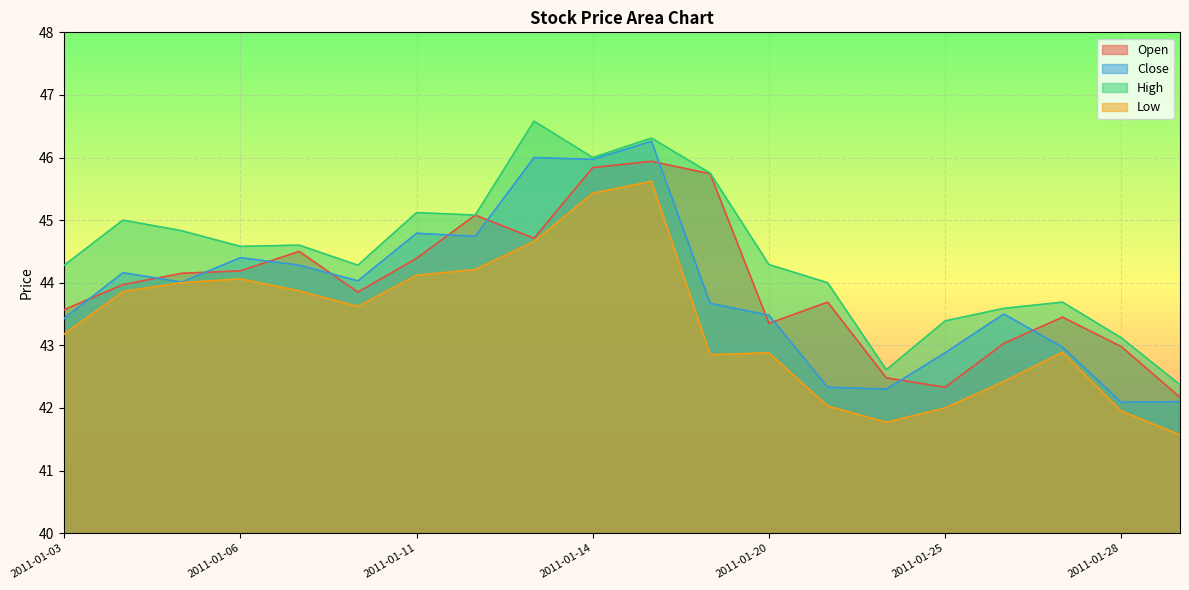

True or false: Open and Low intersect in this chart.

False